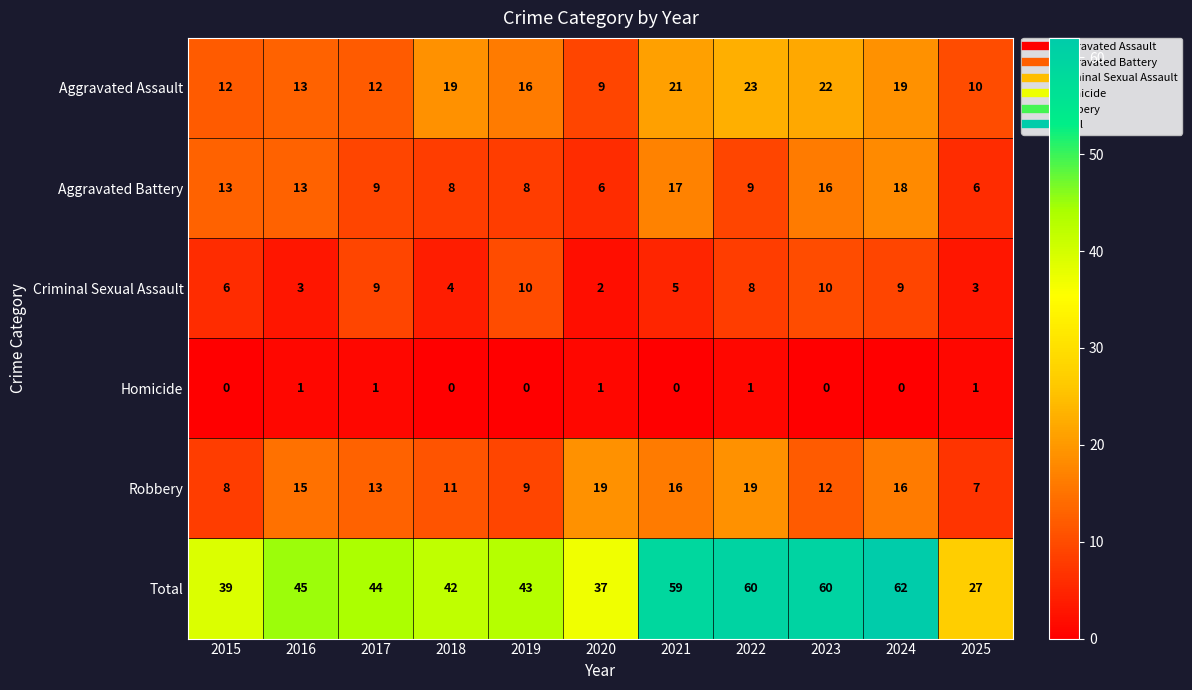

What is the difference between the highest and lowest values at 2016?

44